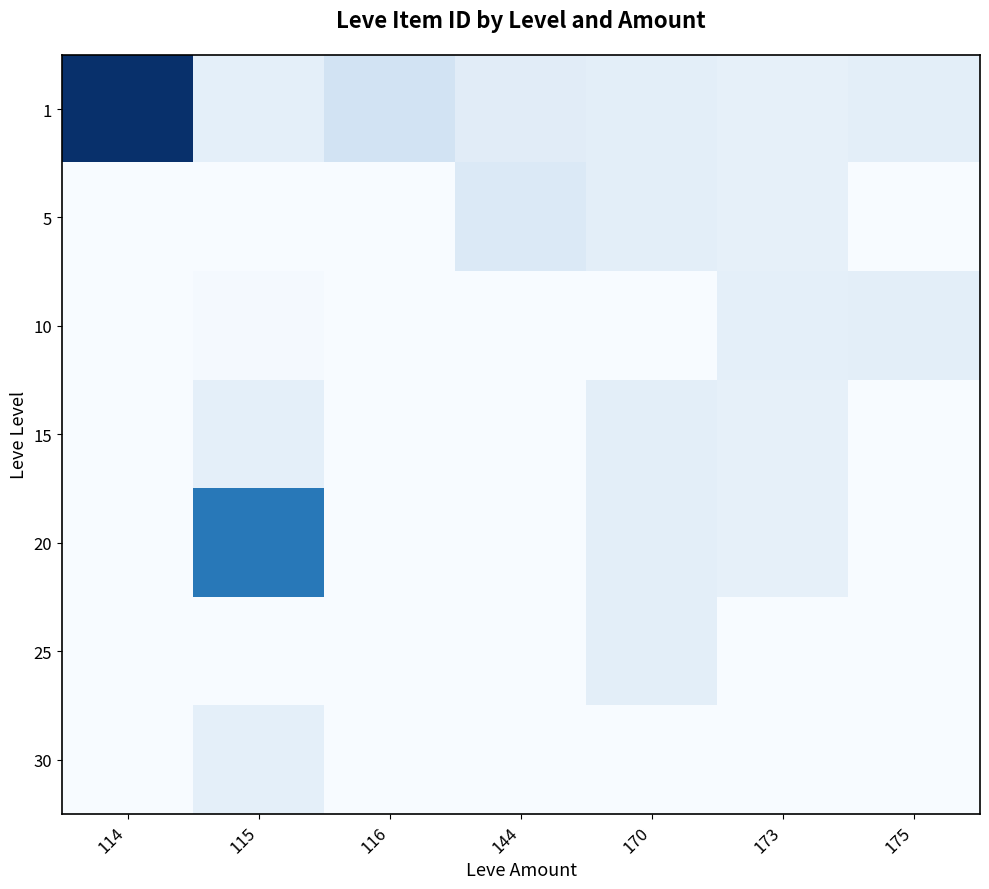

Which series changed the most between 115 and 116?

20